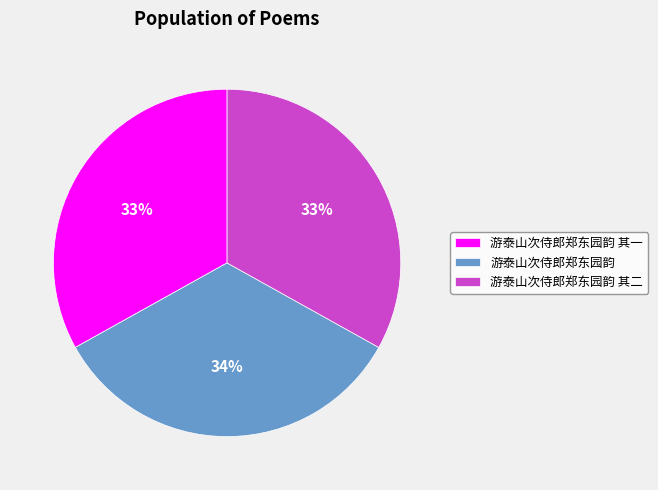

The 游泰山次侍郎郑东园韵 其二 slice represents 33% of the pie. True or false?

True